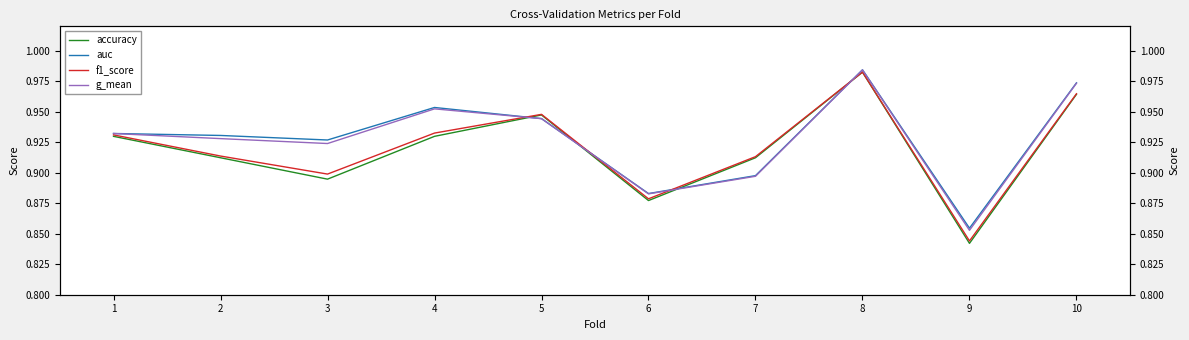

Where is auc nearest to the value 0?

9